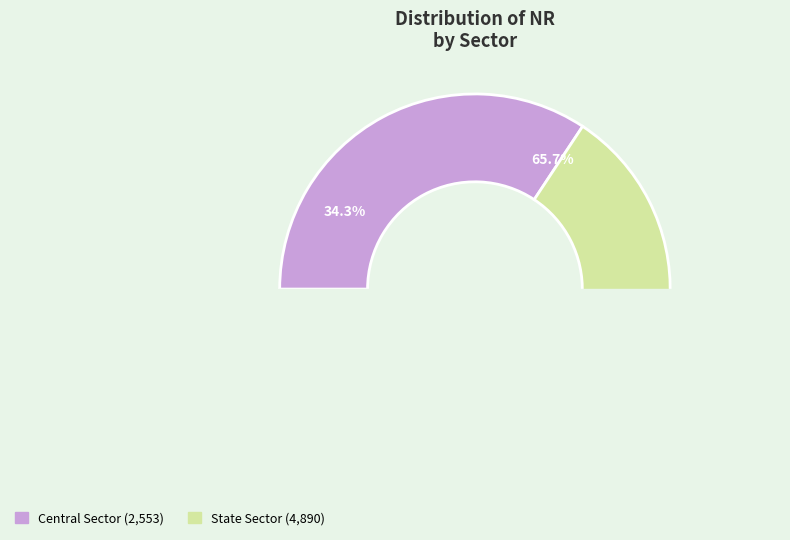

What is the largest slice in the pie chart?

State Sector